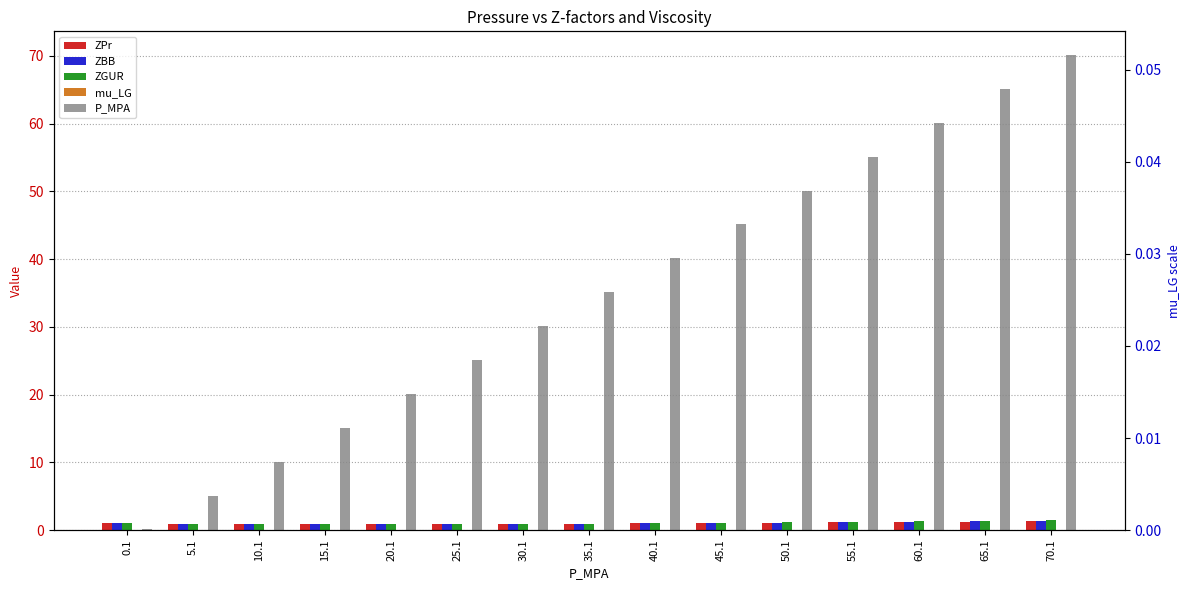

What is the label of the 8th bar from the right?

35.1